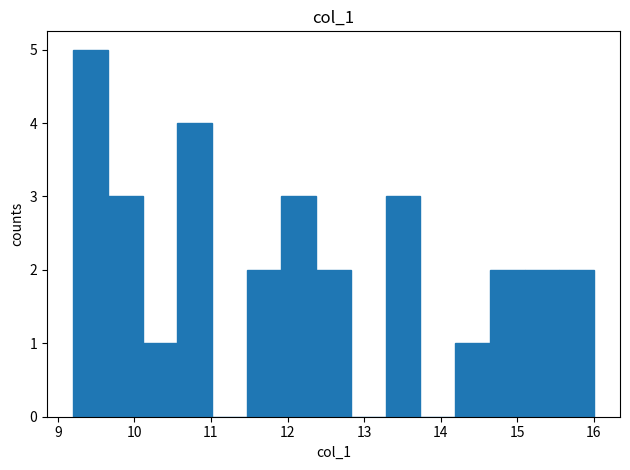

Reading left to right, transcribe this chart: for each bar, give the range it covers on the x-axis and its height. Neither the bar edges nor the heights are printed on the chart, so give them approximately, as read against the axes.

9.2 to 9.7: 5
9.7 to 10.1: 3
10.1 to 10.6: 1
10.6 to 11.0: 4
11.0 to 11.5: 0
11.5 to 11.9: 2
11.9 to 12.4: 3
12.4 to 12.8: 2
12.8 to 13.3: 0
13.3 to 13.7: 3
13.7 to 14.2: 0
14.2 to 14.6: 1
14.6 to 15.1: 2
15.1 to 15.5: 2
15.5 to 16.0: 2